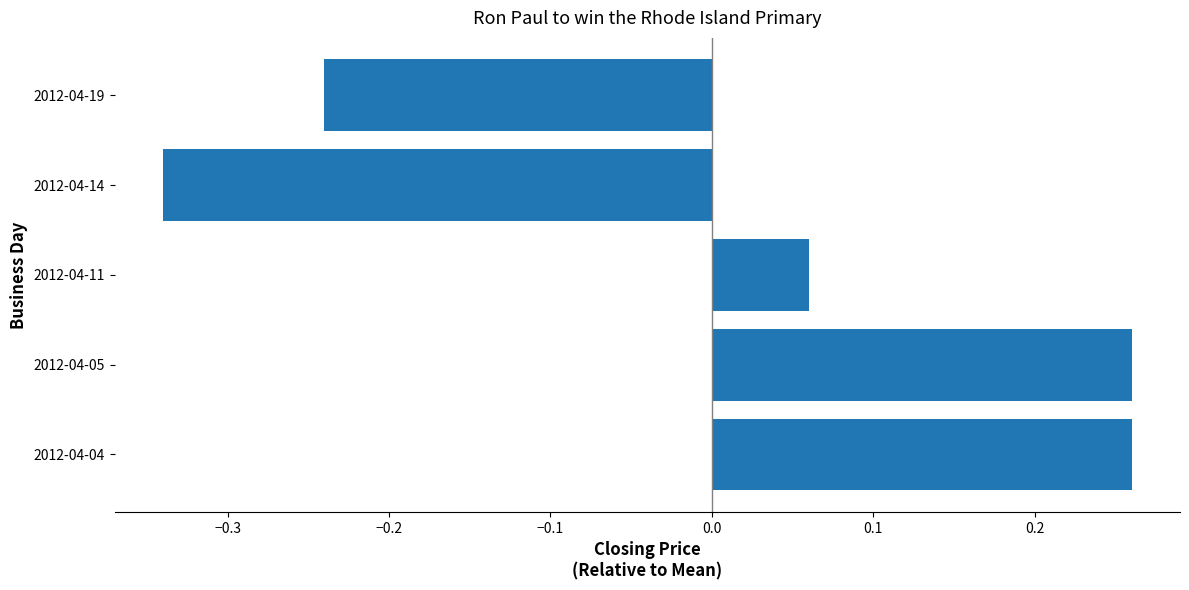

How many values are between 0 and 1?

3